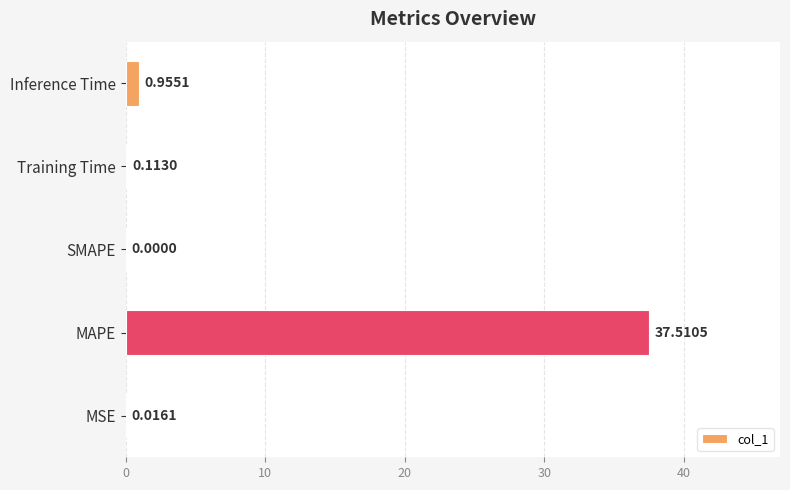

At which category does the chart reach its peak across all series?

MAPE